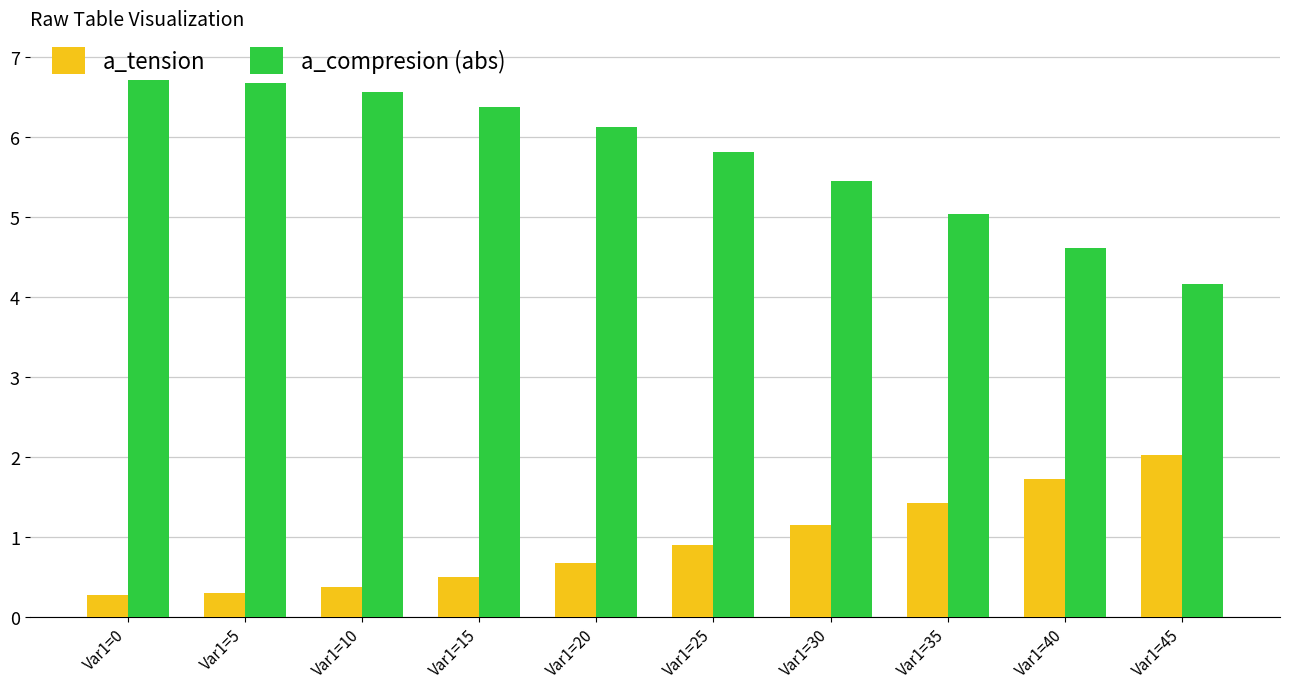

List the series in order of their peak value, highest first.

a_compresion (abs), a_tension